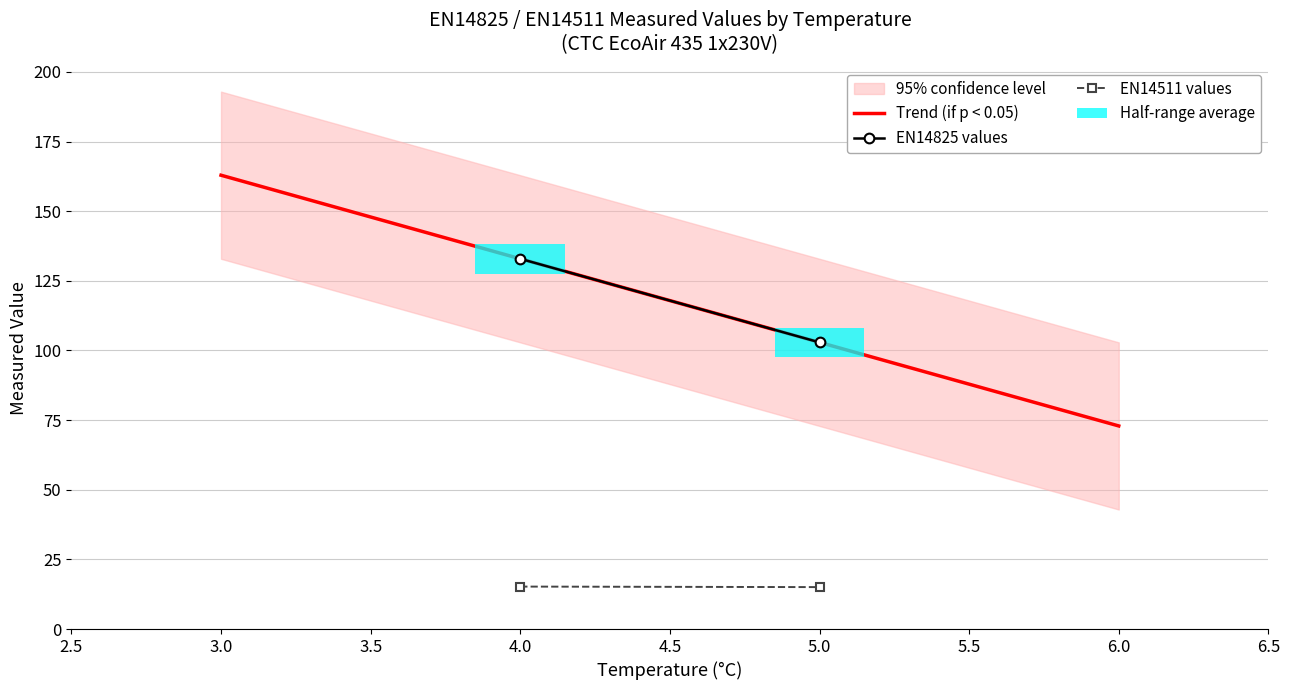

True or false: value has a value of 88.2 at 15.

False